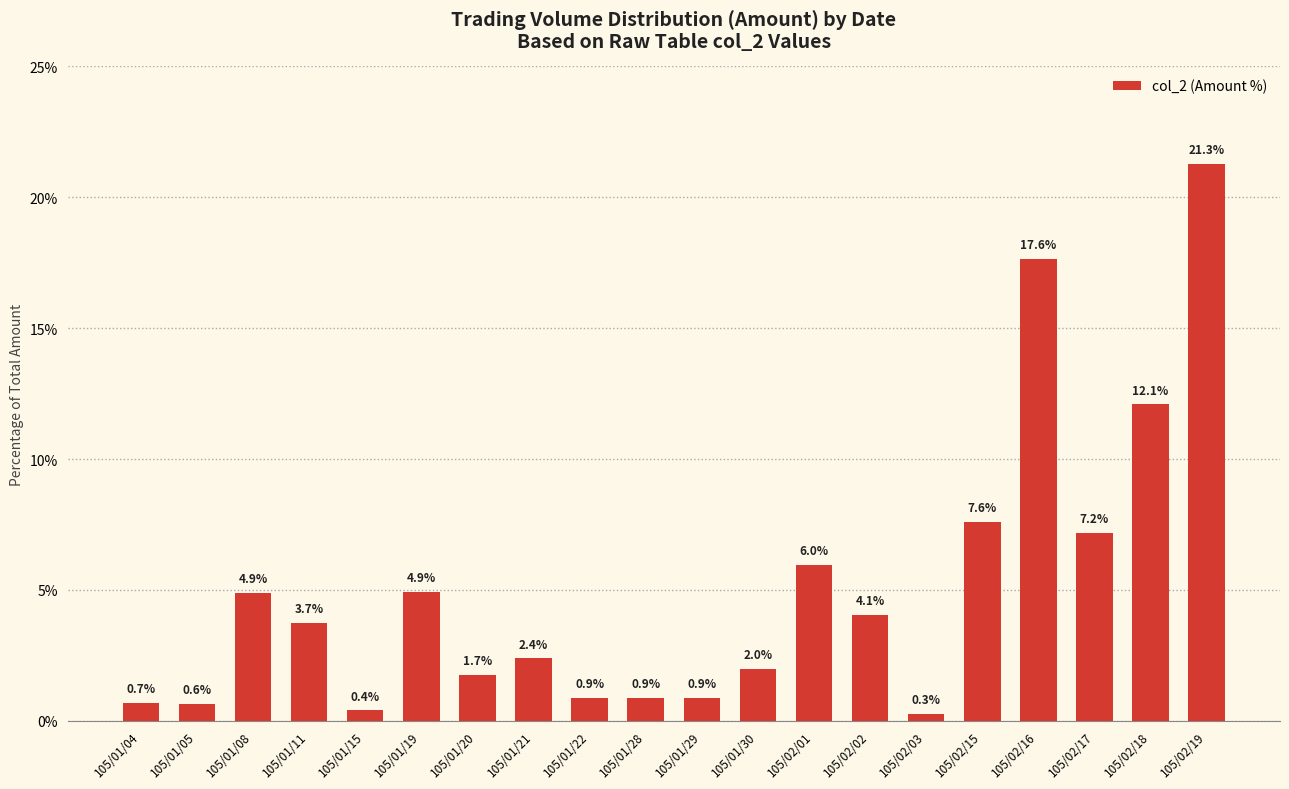

At which label does the data first exceed 3?

105/01/08